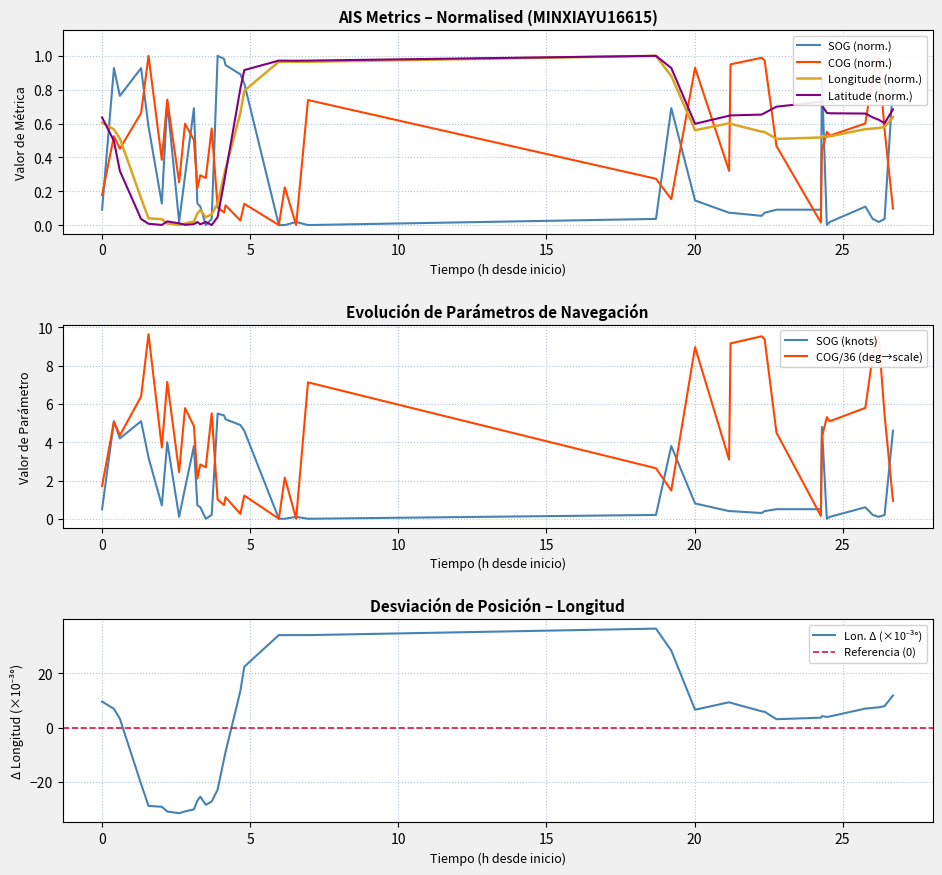

In Latitude, how many points are lower than both neighbors (excluding endpoints)?

7